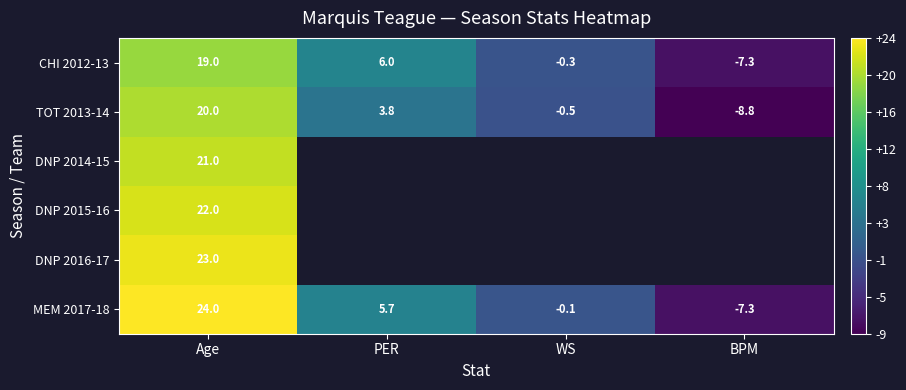

At which category is the sum across all series the highest?

Age